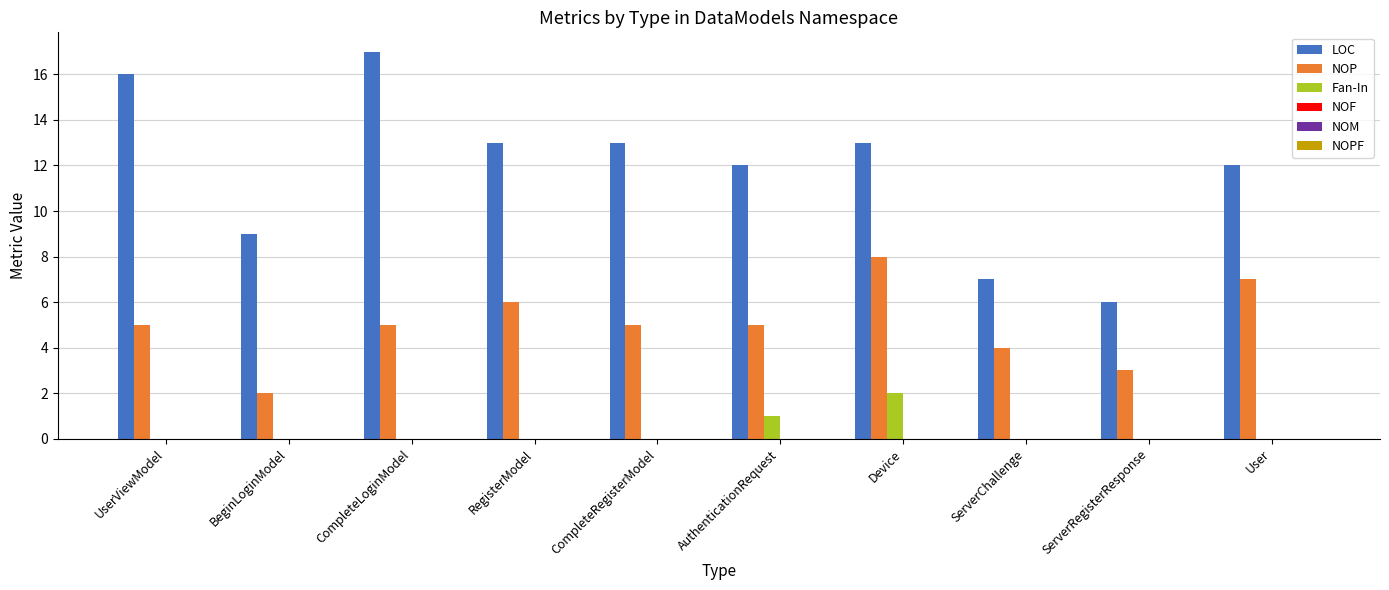

Which series has the largest total across all categories?

LOC